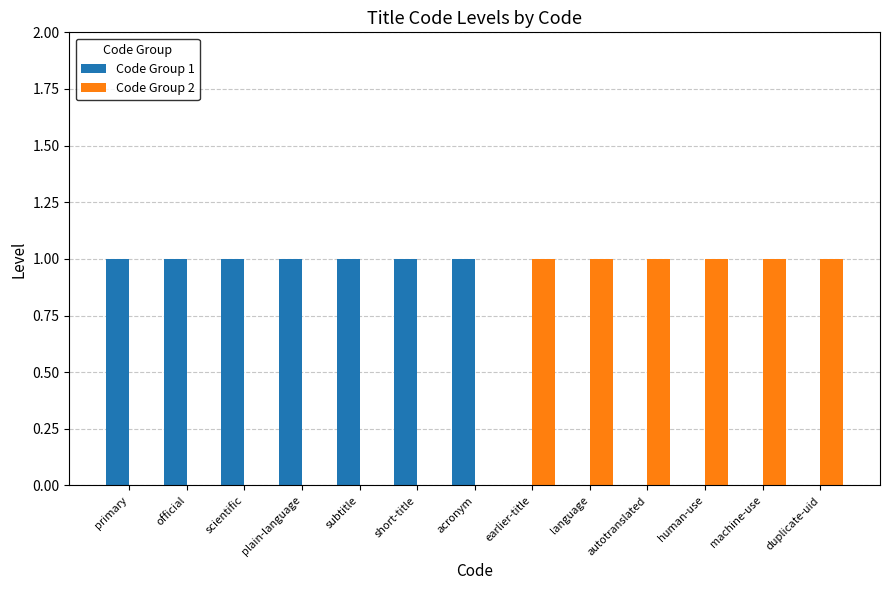

The value of Code Group 2 at official is 0. True or false?

True